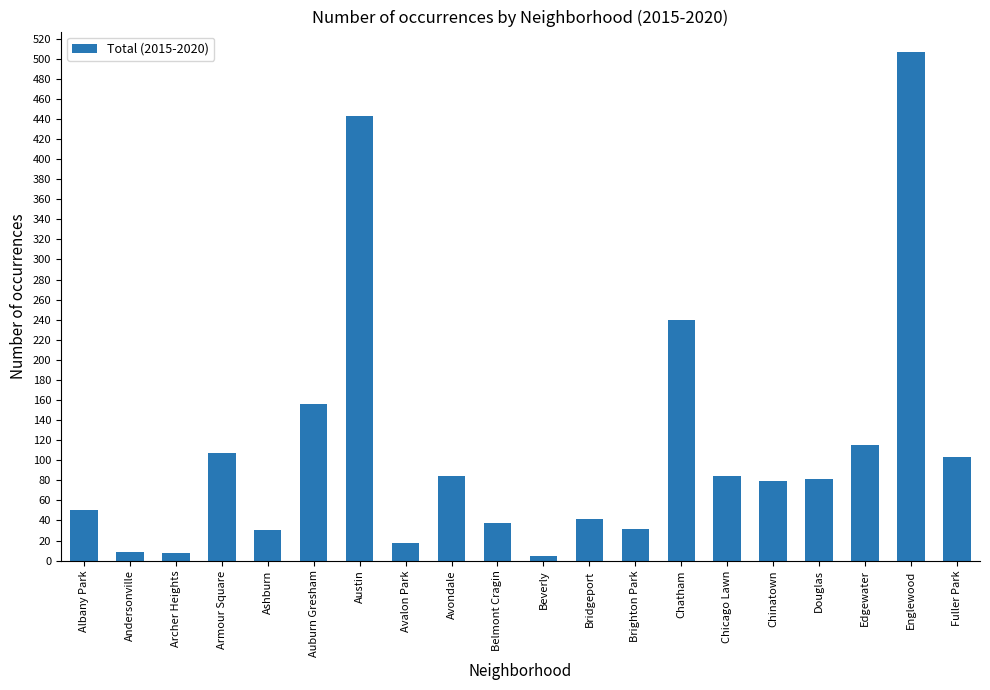

How many bars are there in total?

20